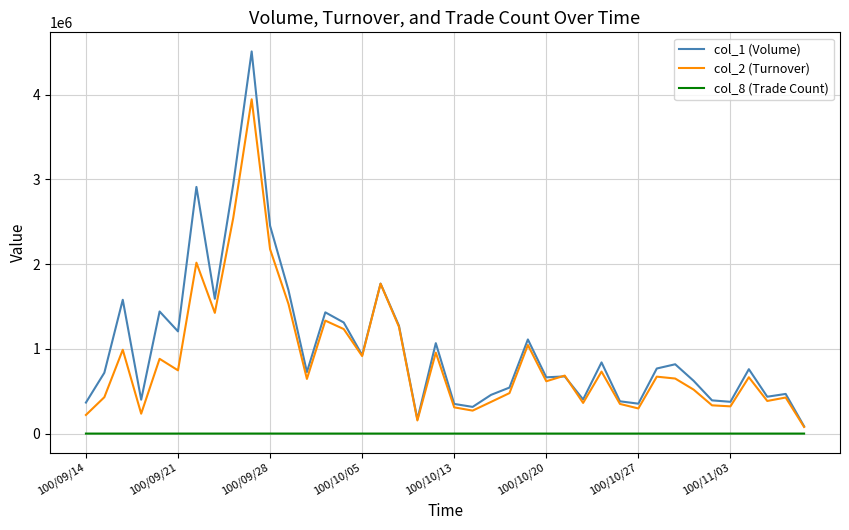

Which series has the largest range (max minus min)?

col_1 (Volume)